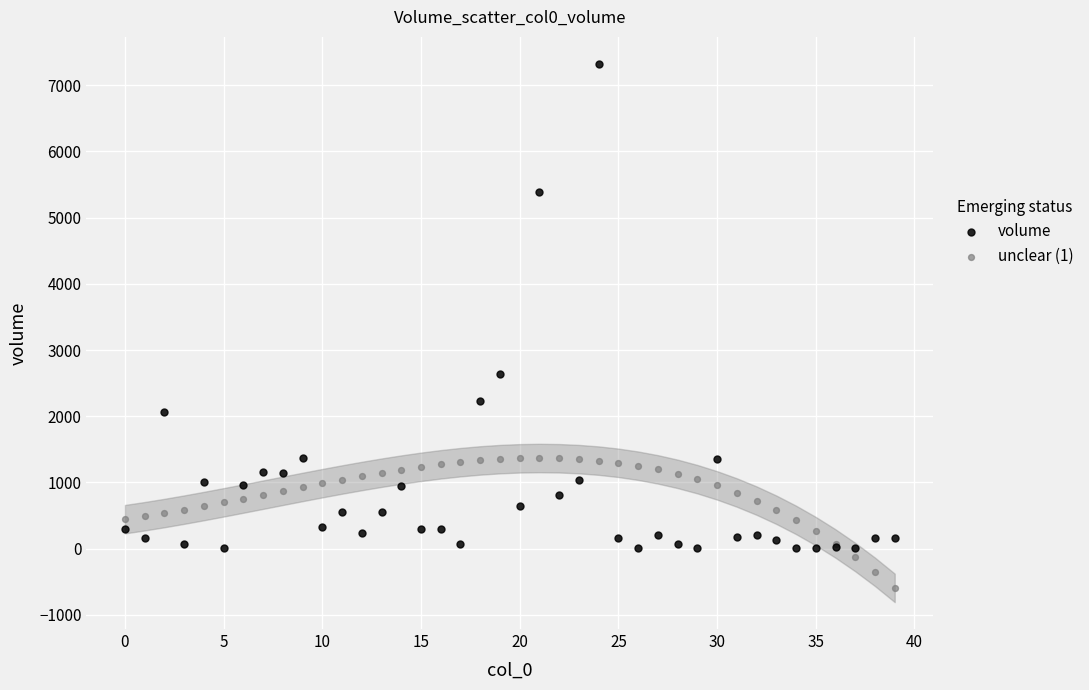

Which series contains the highest Y value?

volume